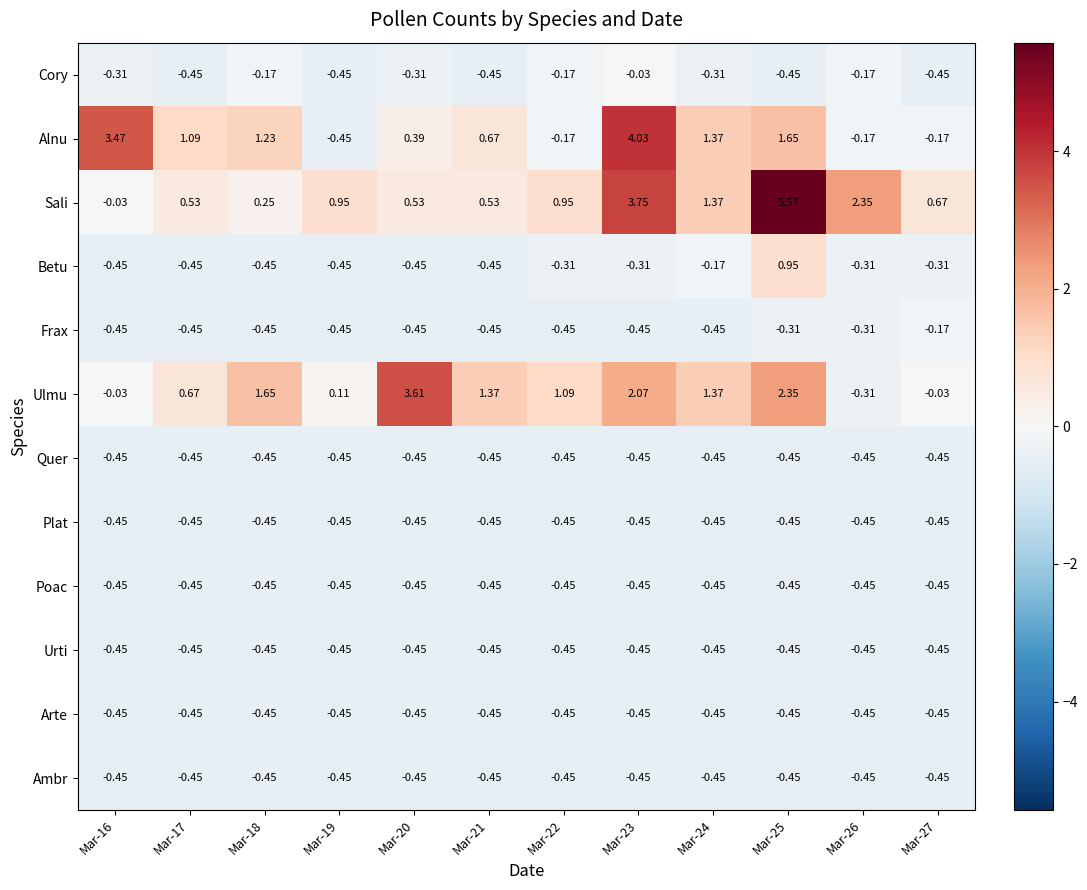

Which series has the largest total across all categories?

Sali